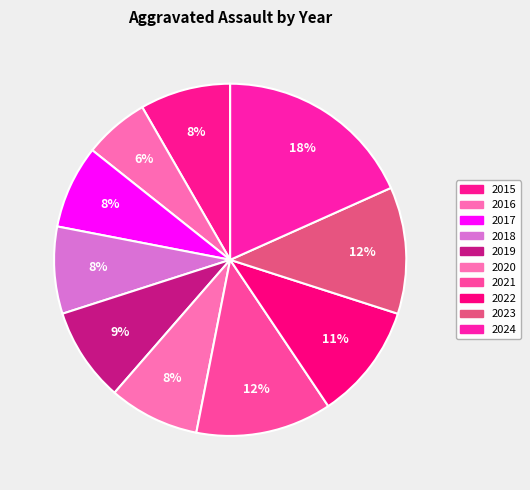

Which slice is the largest?

2024